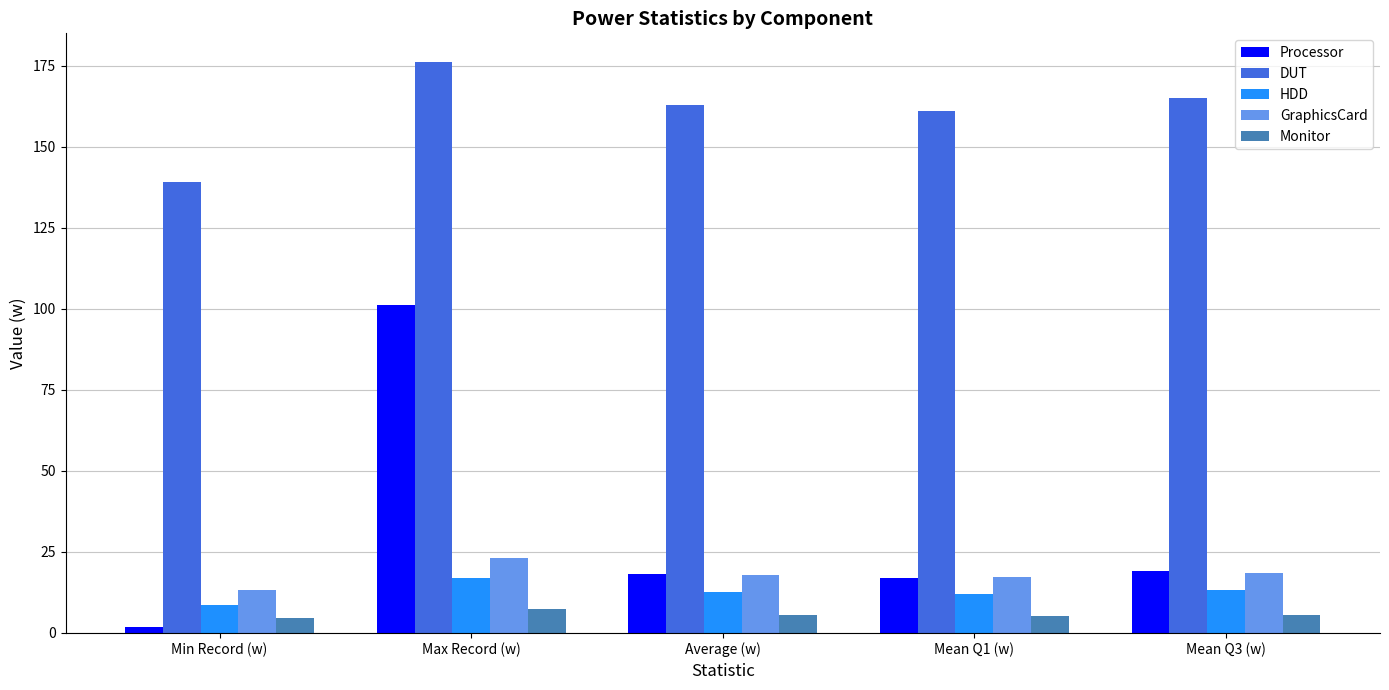

Which series has the widest spread of values?

Processor